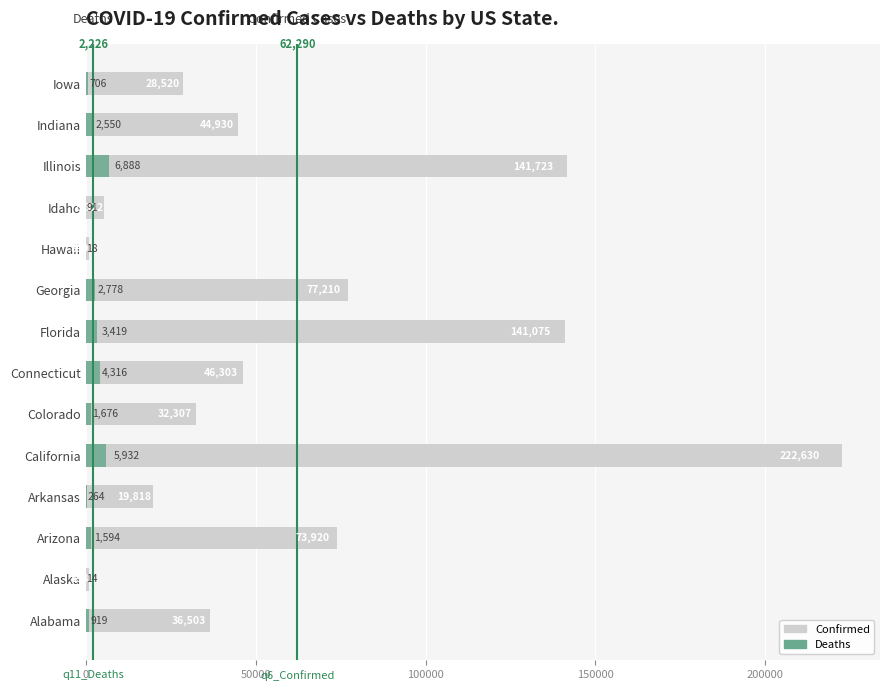

What is the lowest value of the Confirmed series?

898